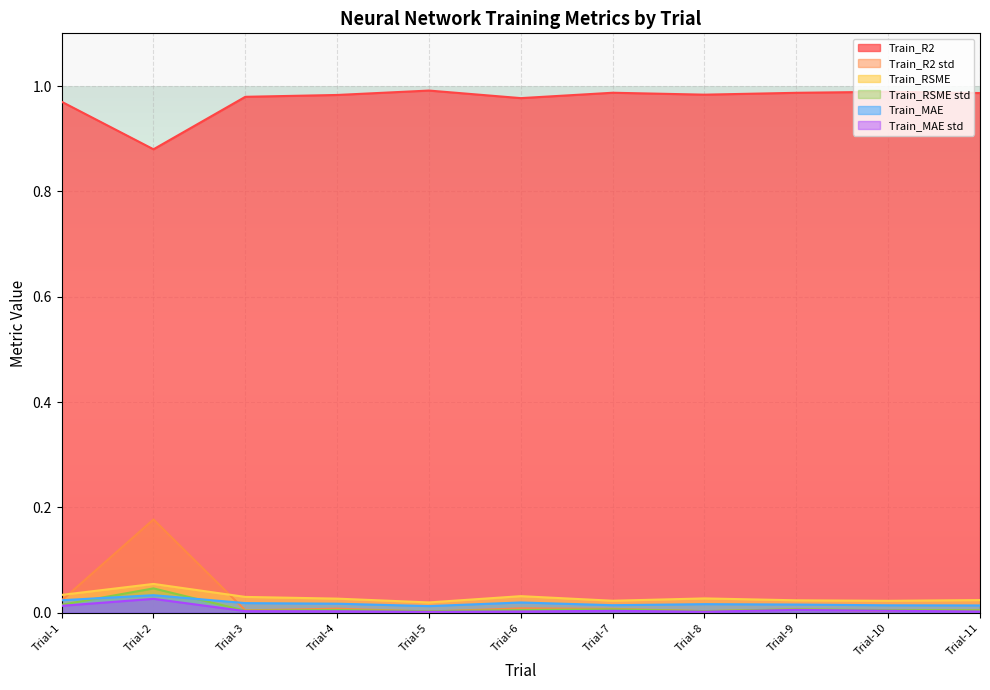

Which series has the largest total across all categories?

Train_R2